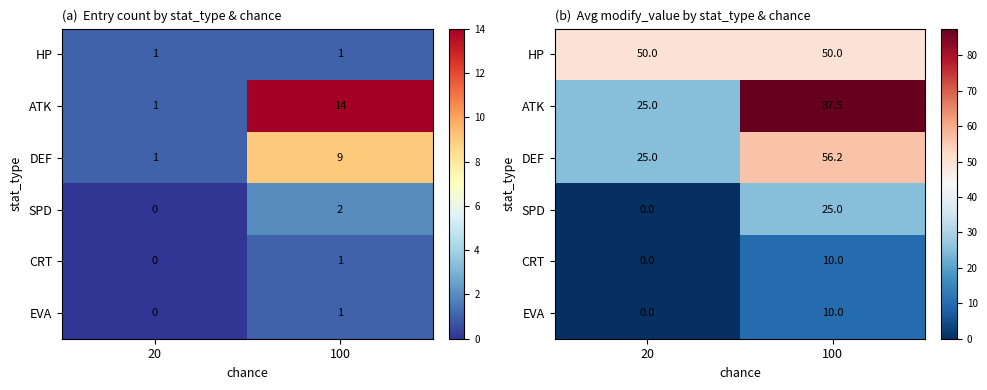

What is the spread (max minus min) of values at 20?

50.0